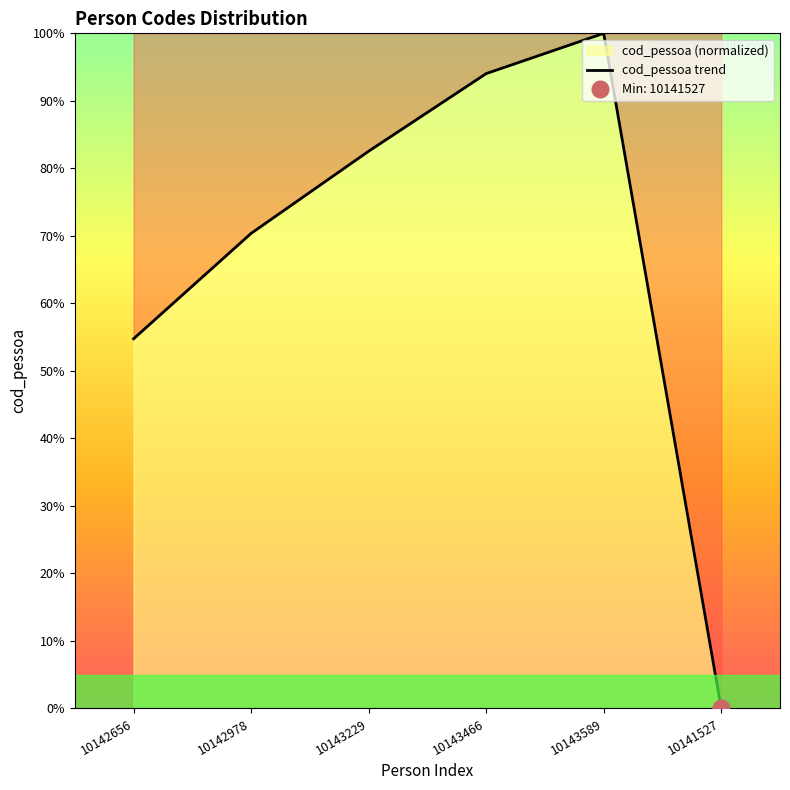

At which label is the value closest to 50?

10142656